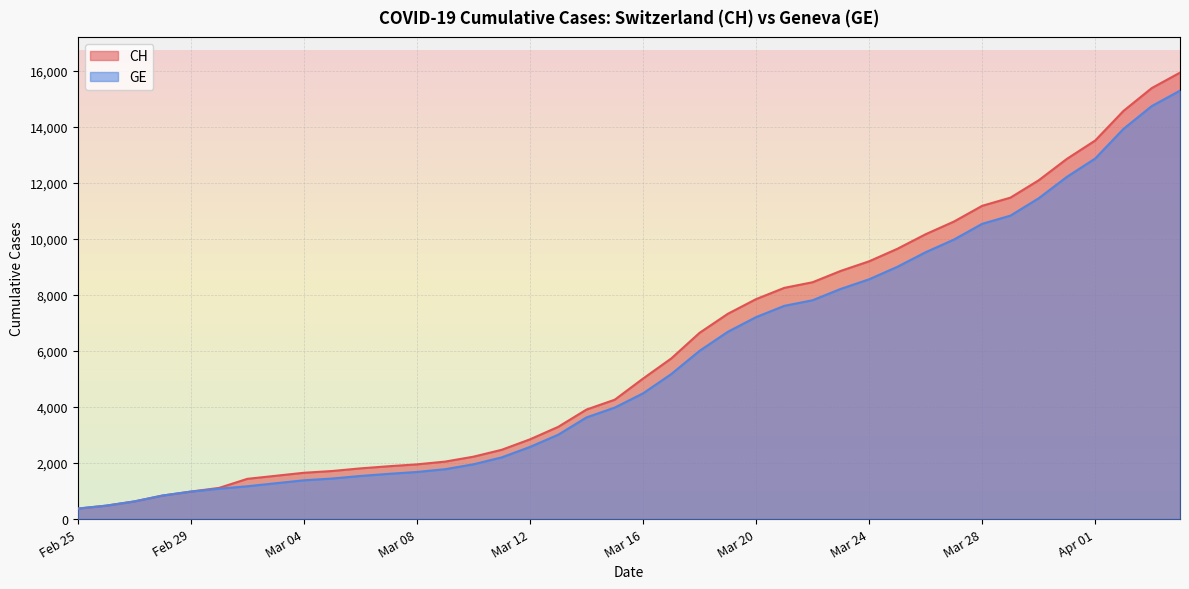

What is the sum of all GE values?

225656